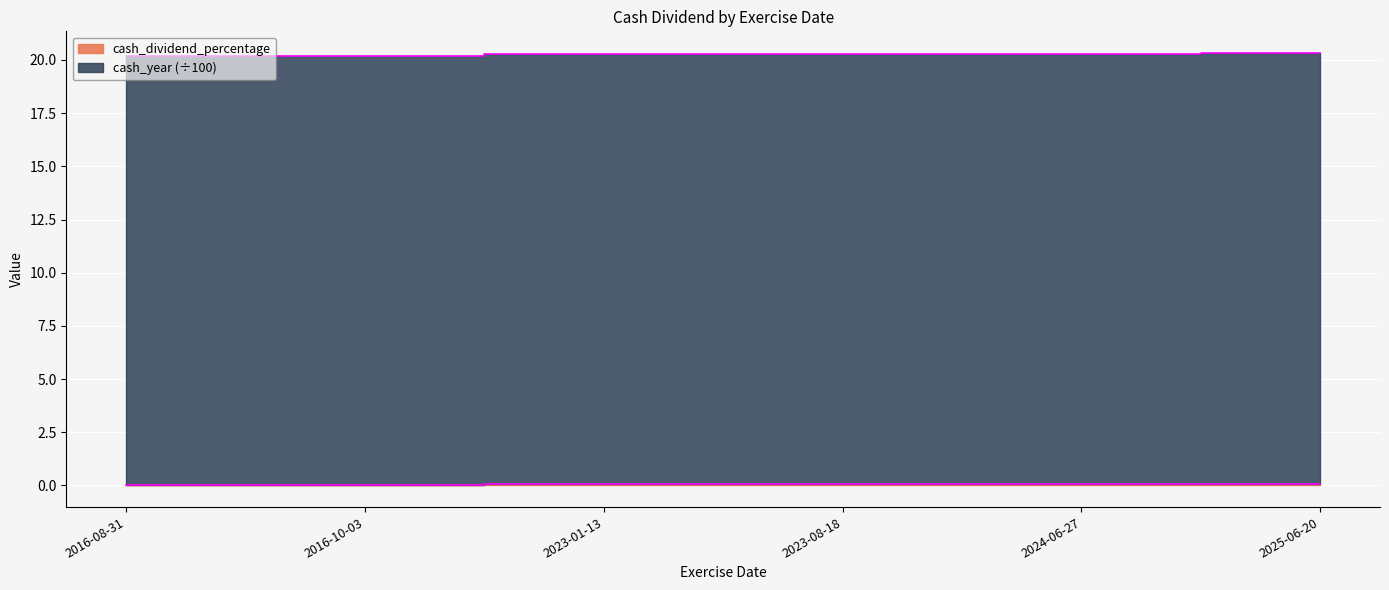

How many lines are shown in the chart?

2